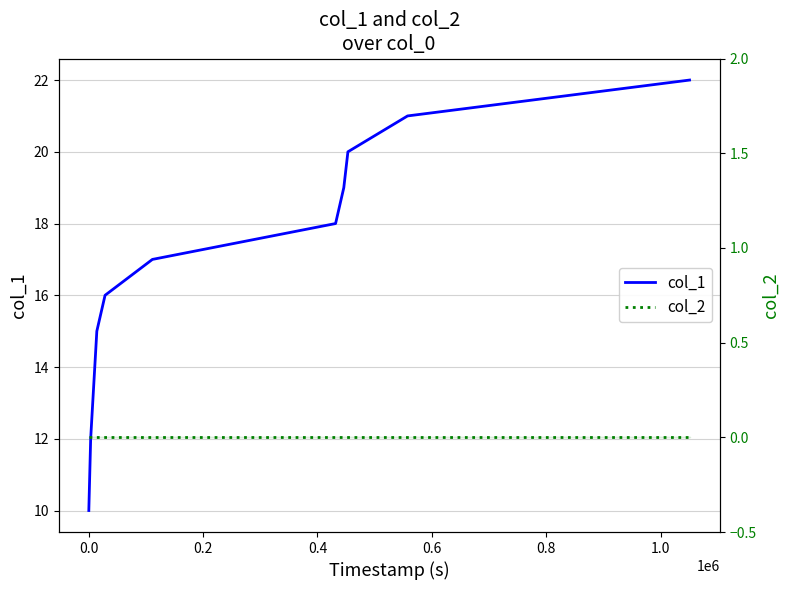

The value of col_1 at 0.0 is 10. True or false?

True